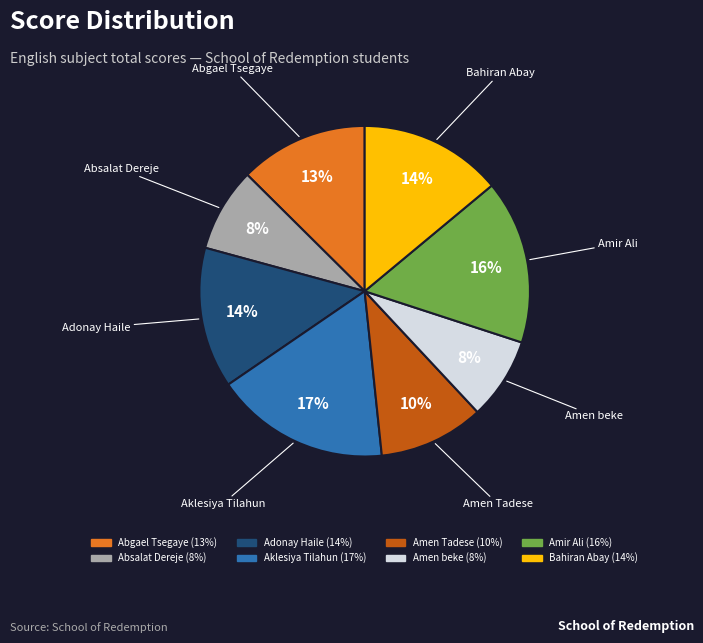

Which slice is the largest?

Aklesiya Tilahun